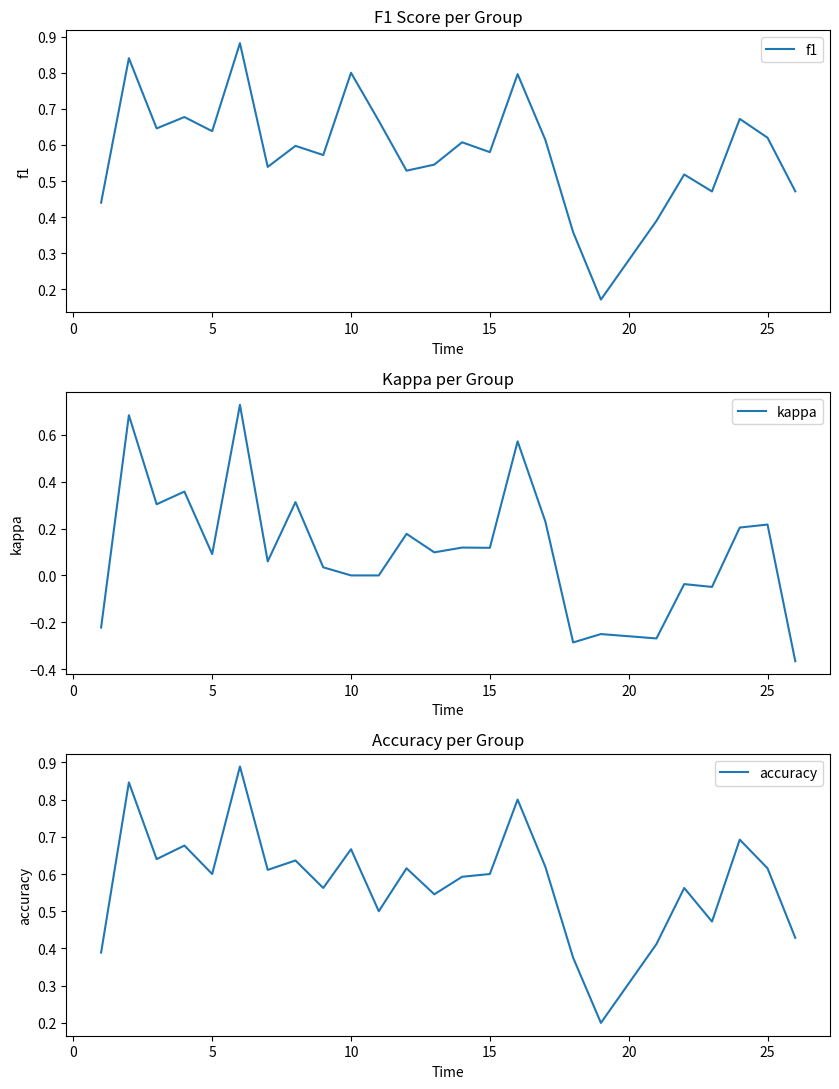

List the series in order of their peak value, lowest first.

kappa, f1, accuracy